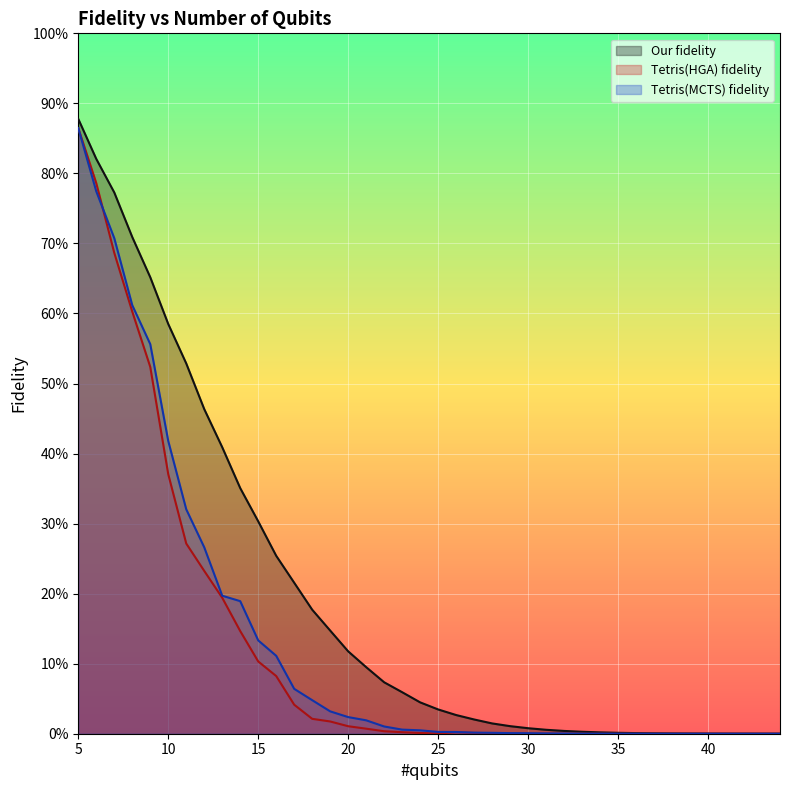

Rank the categories by Tetris(MCTS) fidelity value from lowest to highest.

44, 43, 41, 42, 40, 38, 39, 37, 36, 35, 34, 33, 32, 31, 30, 29, 28, 27, 26, 25, 24, 23, 22, 21, 20, 19, 18, 17, 16, 15, 14, 13, 12, 11, 10, 9, 8, 7, 6, 5